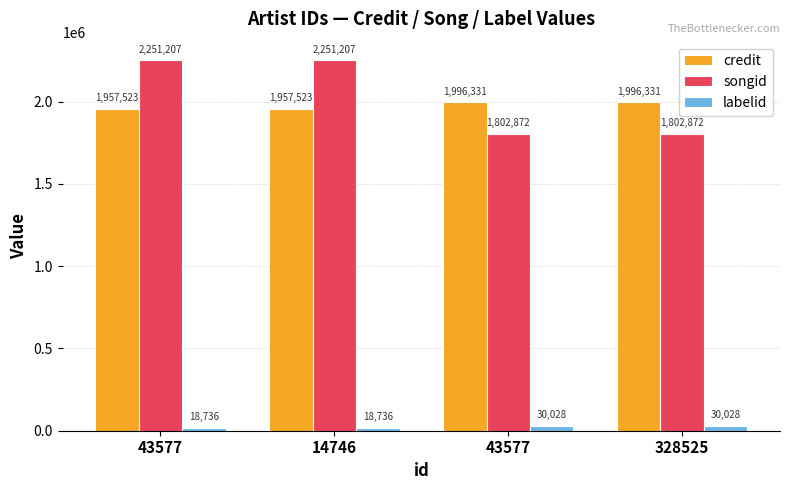

What is the value of the credit bar at the 2nd from the left?

1957523